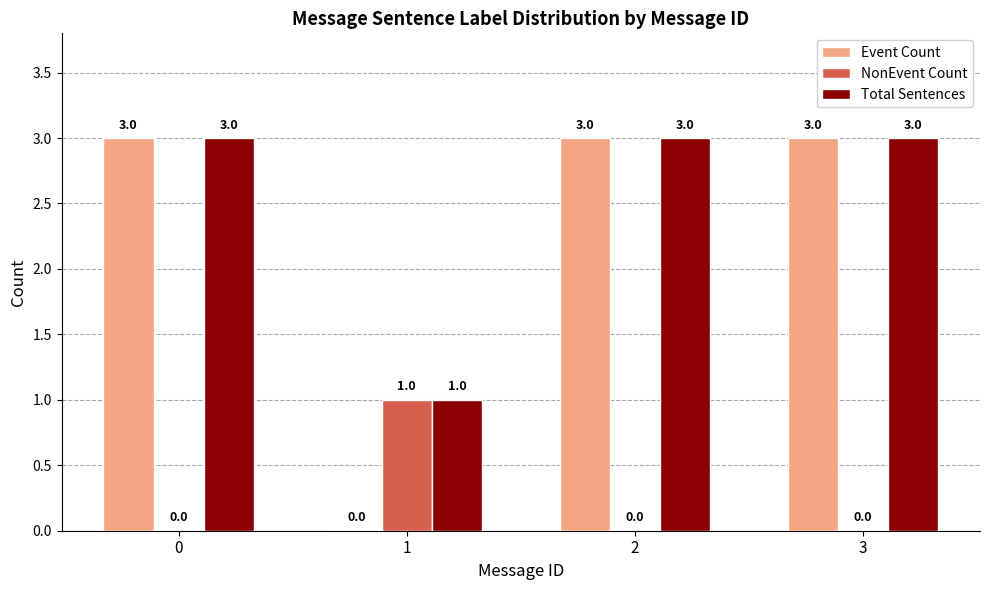

What is the sum of the Total Sentences values at 0 and 3?

6